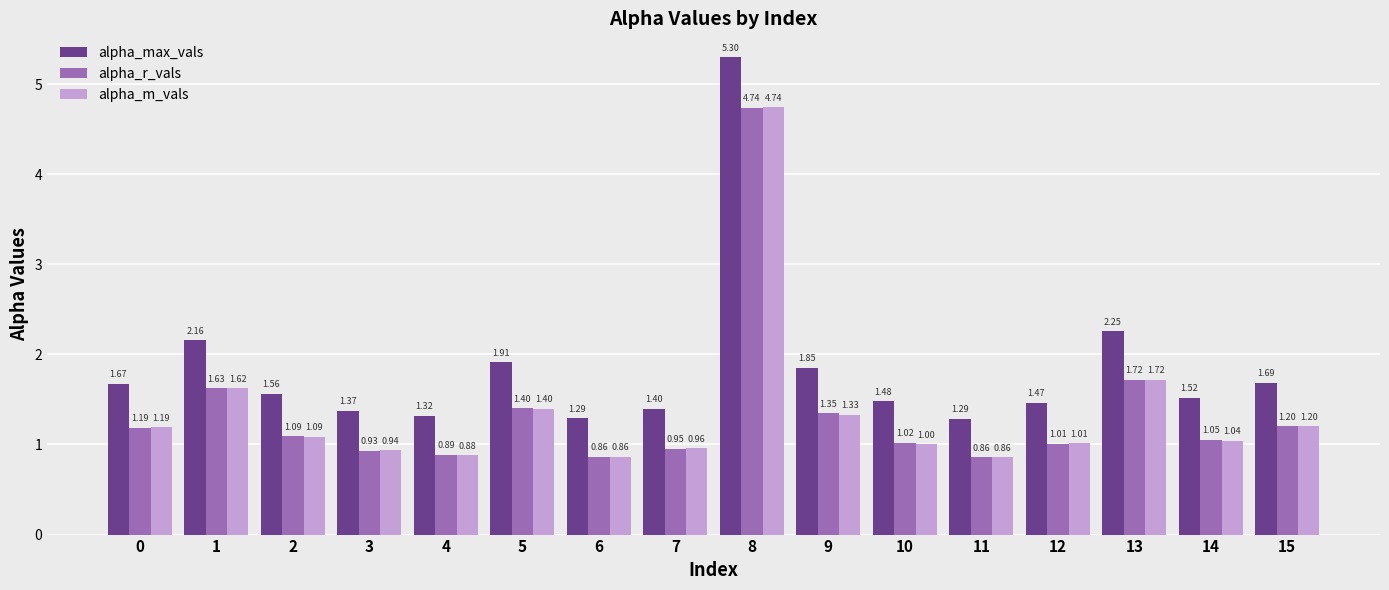

What is the difference between the alpha_max_vals values at 9 and 3?

0.5